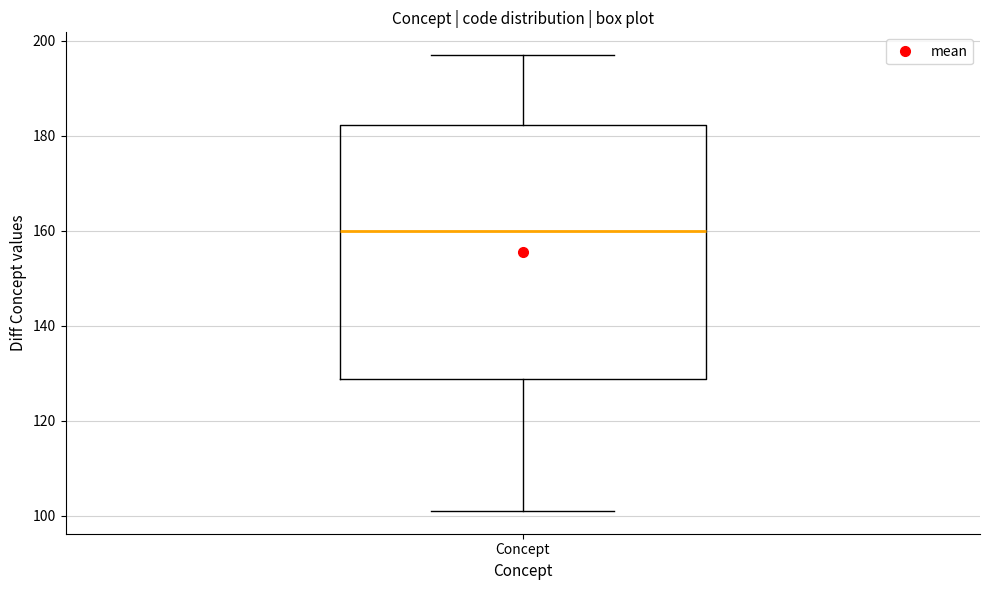

Transcribe this box plot: give where the median line is, the range the box spans, and where the two whiskers end, as read against the y-axis. The values are not printed on the chart, so give them approximately, as read against the axis.

median 160, box 128 to 182, whiskers 102 to 198